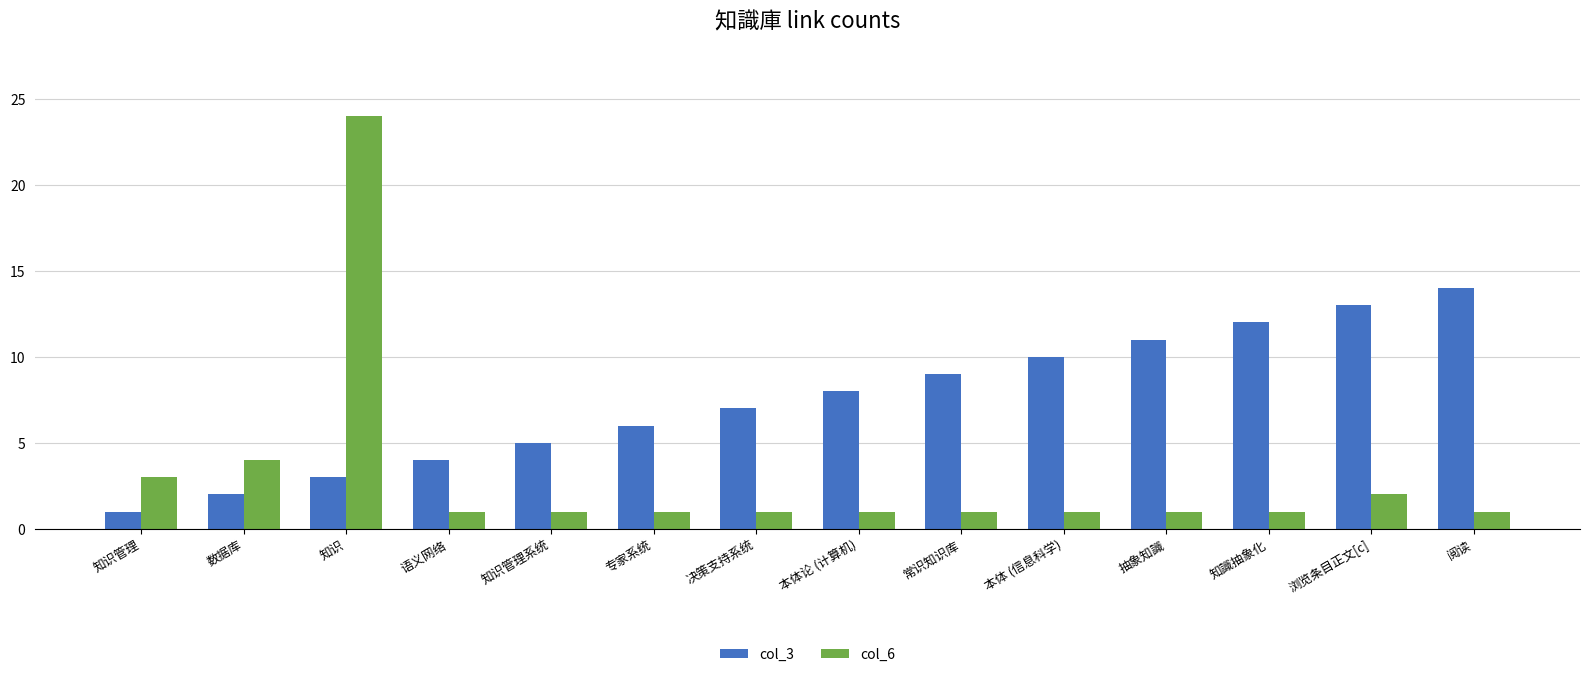

How many categories are shown in the chart?

14